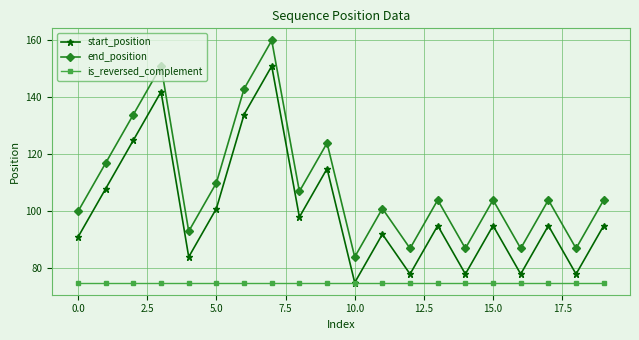

What is the value of the start_position point at the 20th from the left?

95